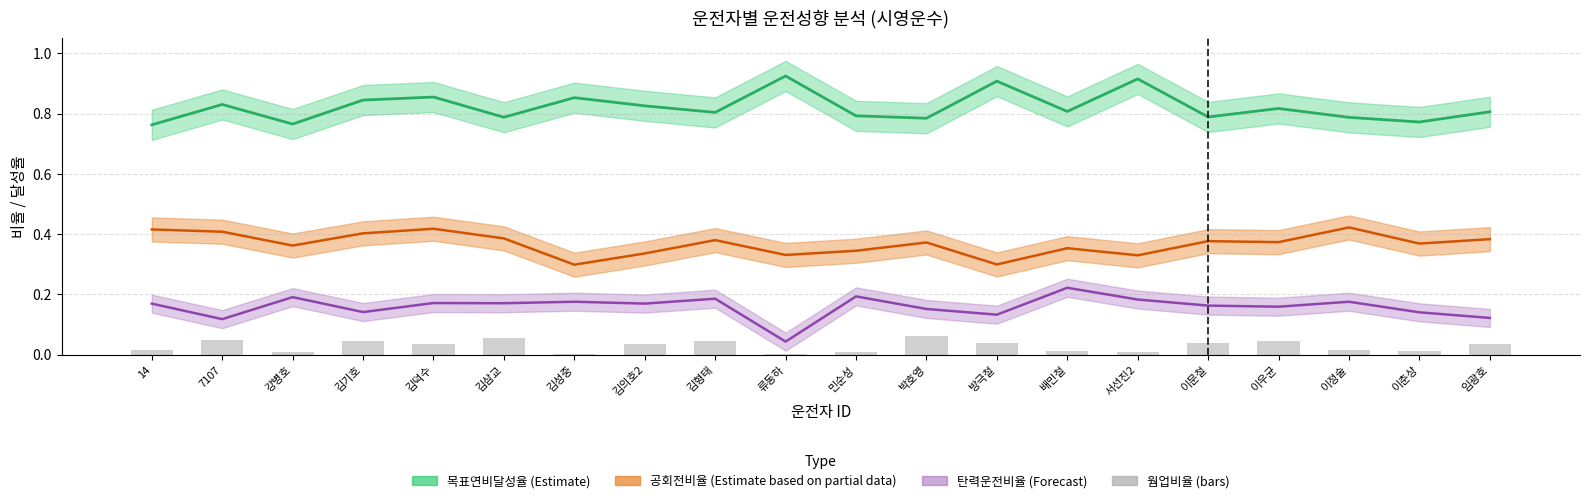

What position from the right is 김의호2?

13